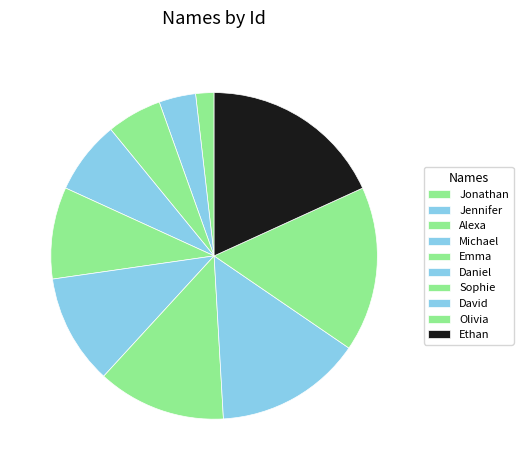

What is the smallest slice in the pie chart?

Jonathan